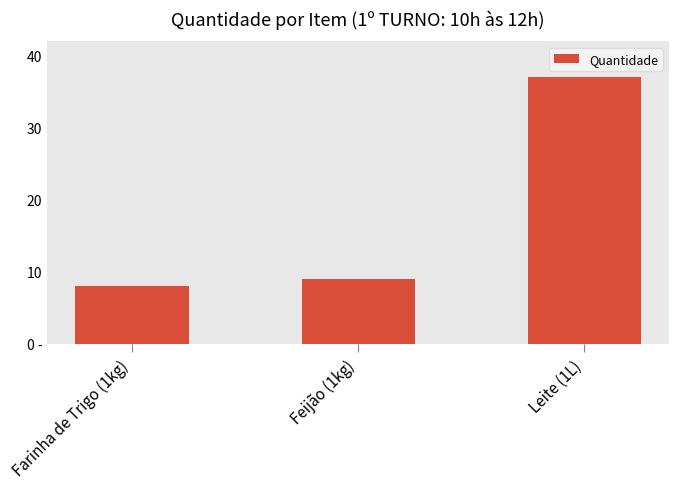

Where is the data nearest to the value 22?

Feijão (1kg)